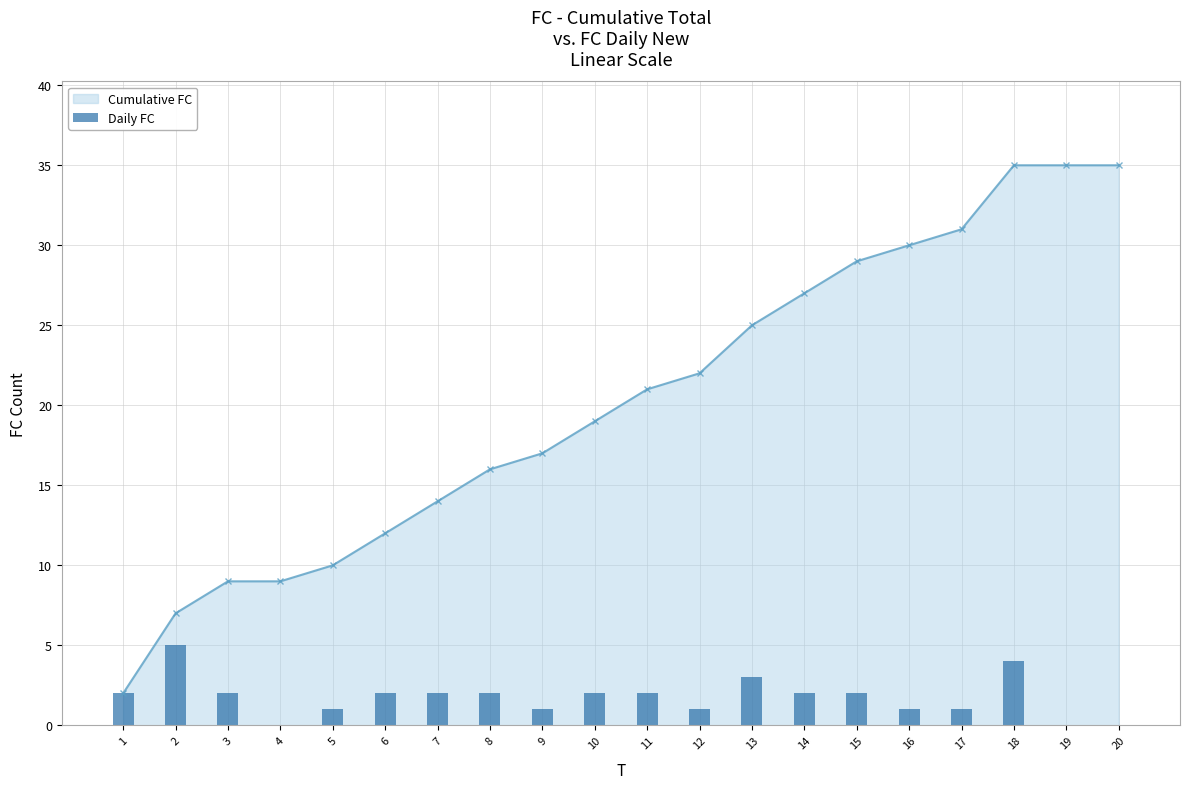

What is the spread (max minus min) of values at 20?

35